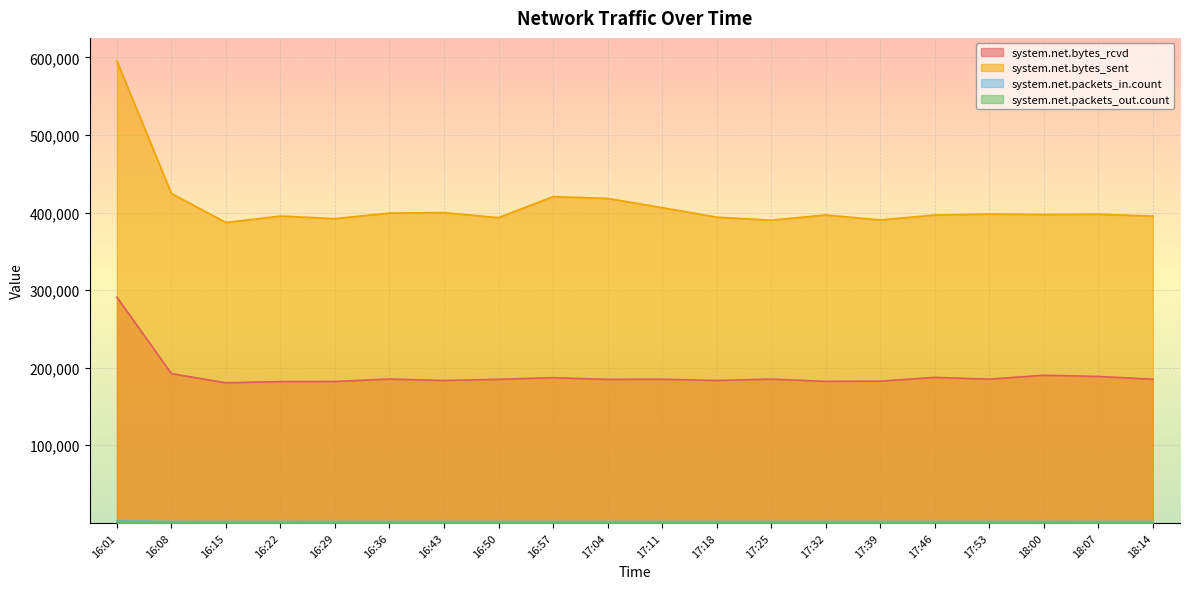

Between 16:50 and 17:04, which series saw the biggest shift?

system.net.bytes_sent